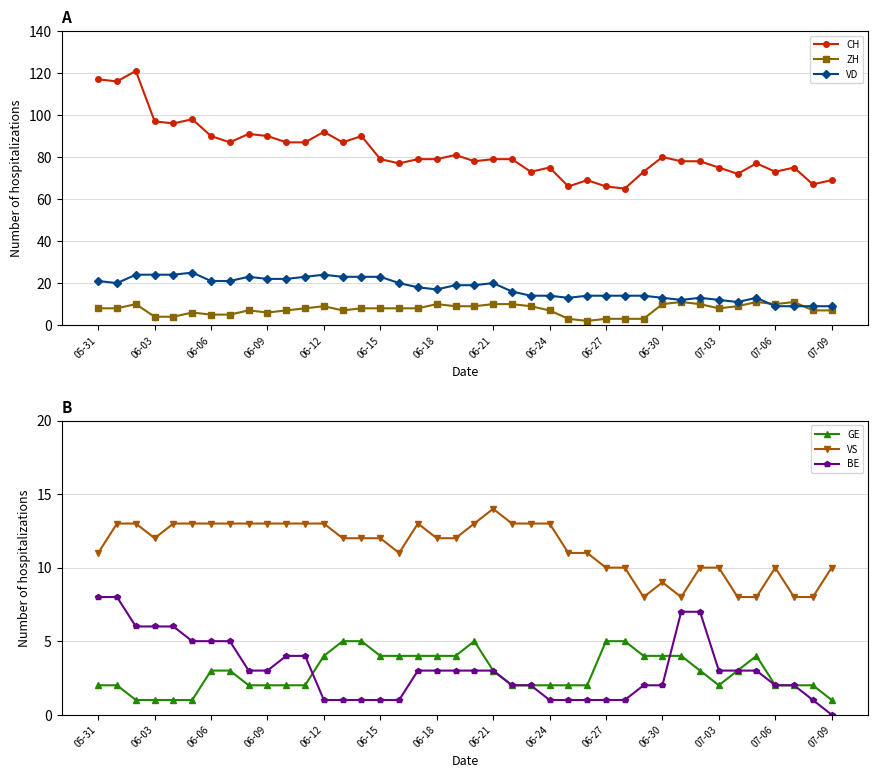

True or false: VS has more than 0 interior local peaks.

True